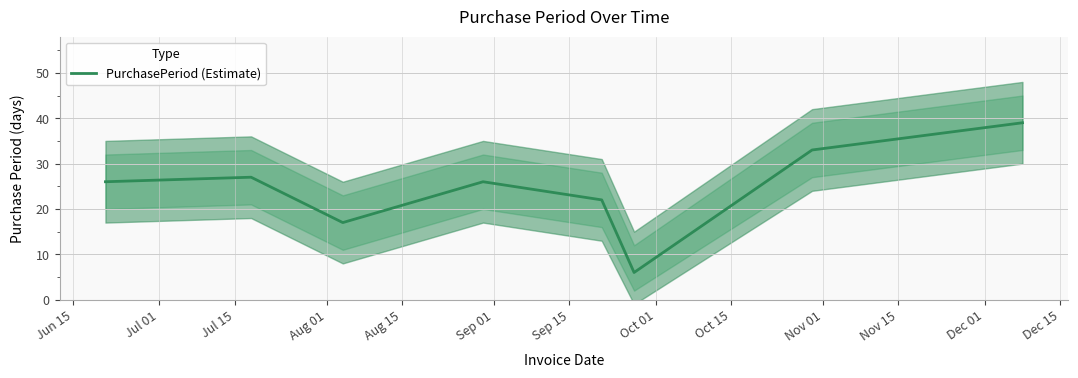

Count the values in the range 22 to 33.

5